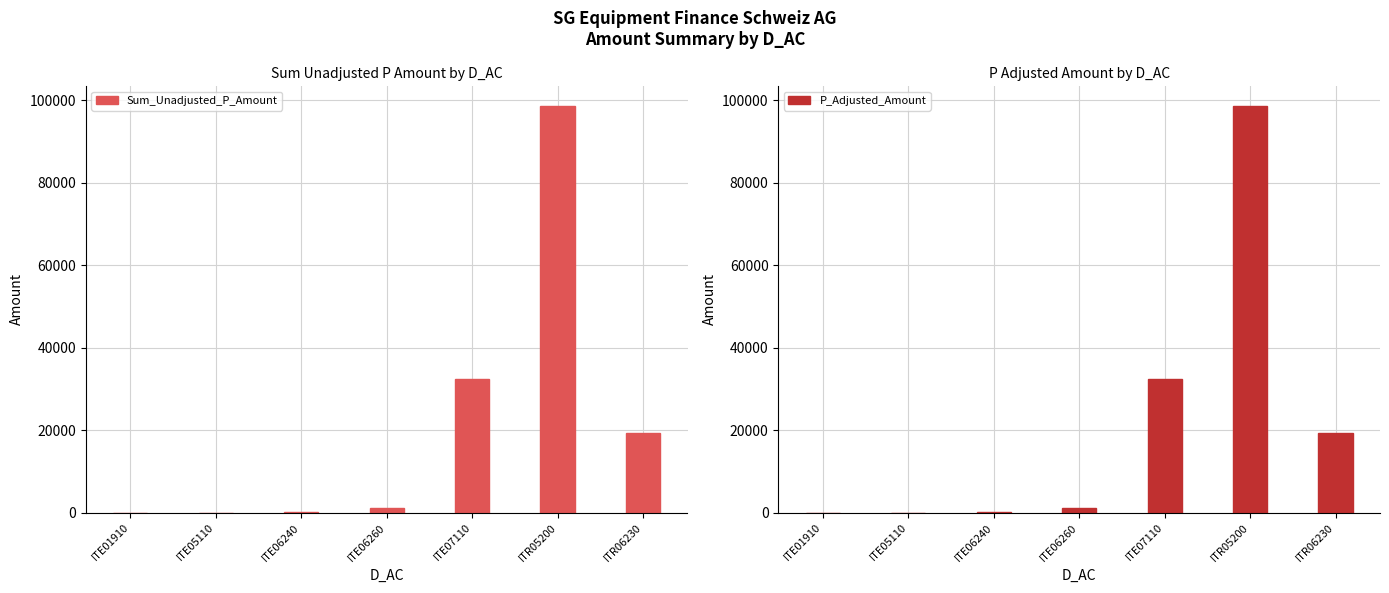

What are all the series names shown in the legend?

Sum_Unadjusted_P_Amount, P_Adjusted_Amount